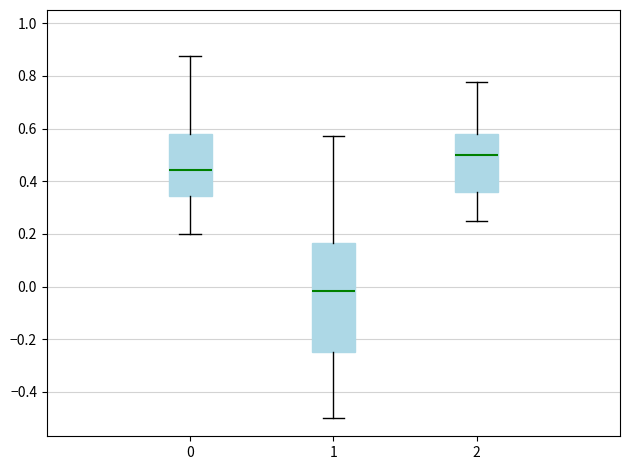

Where is the lower edge of the box at x = 0 on the y-axis? The values are not printed on the chart, so give them approximately, as read against the axis.

0.34